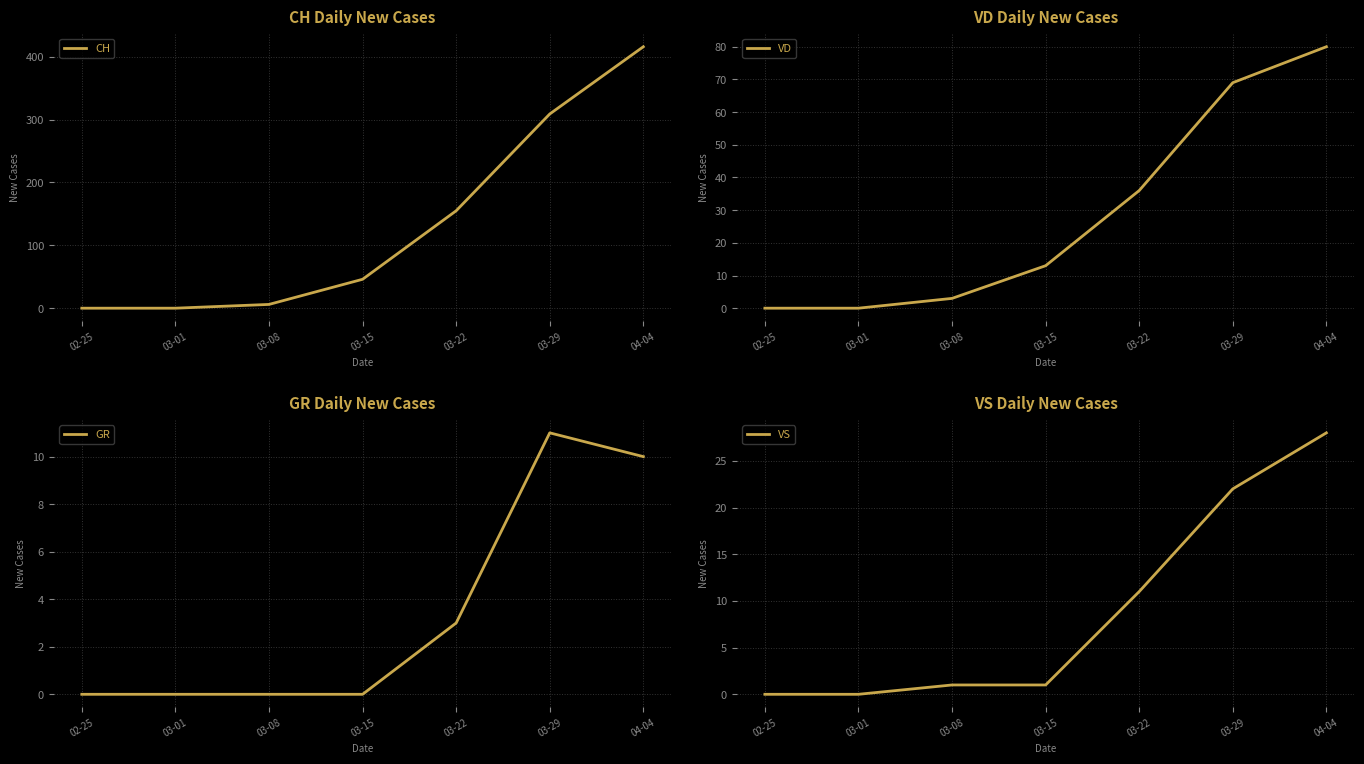

Reading left to right, transcribe all the data shown in this chart.

CH: 02-25=0	03-01=0	03-08=6	03-15=46	03-22=155	03-29=309	04-04=416
VD: 02-25=0	03-01=0	03-08=3	03-15=13	03-22=36	03-29=69	04-04=80
GR: 02-25=0	03-01=0	03-08=0	03-15=0	03-22=3	03-29=11	04-04=10
VS: 02-25=0	03-01=0	03-08=1	03-15=1	03-22=11	03-29=22	04-04=28